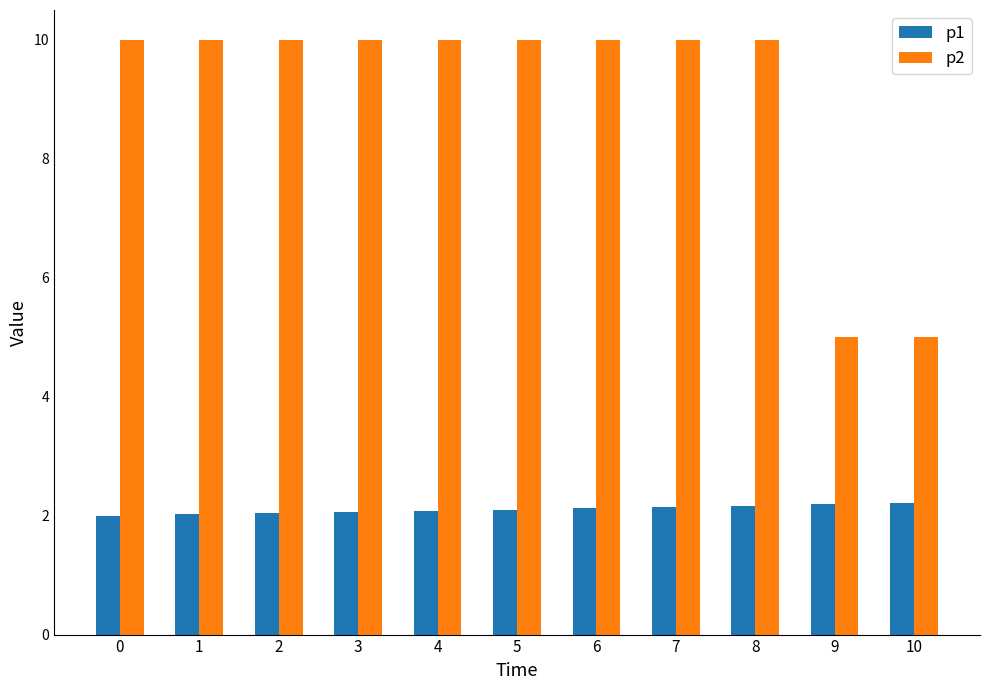

What is the spread (max minus min) of values at 9?

2.8